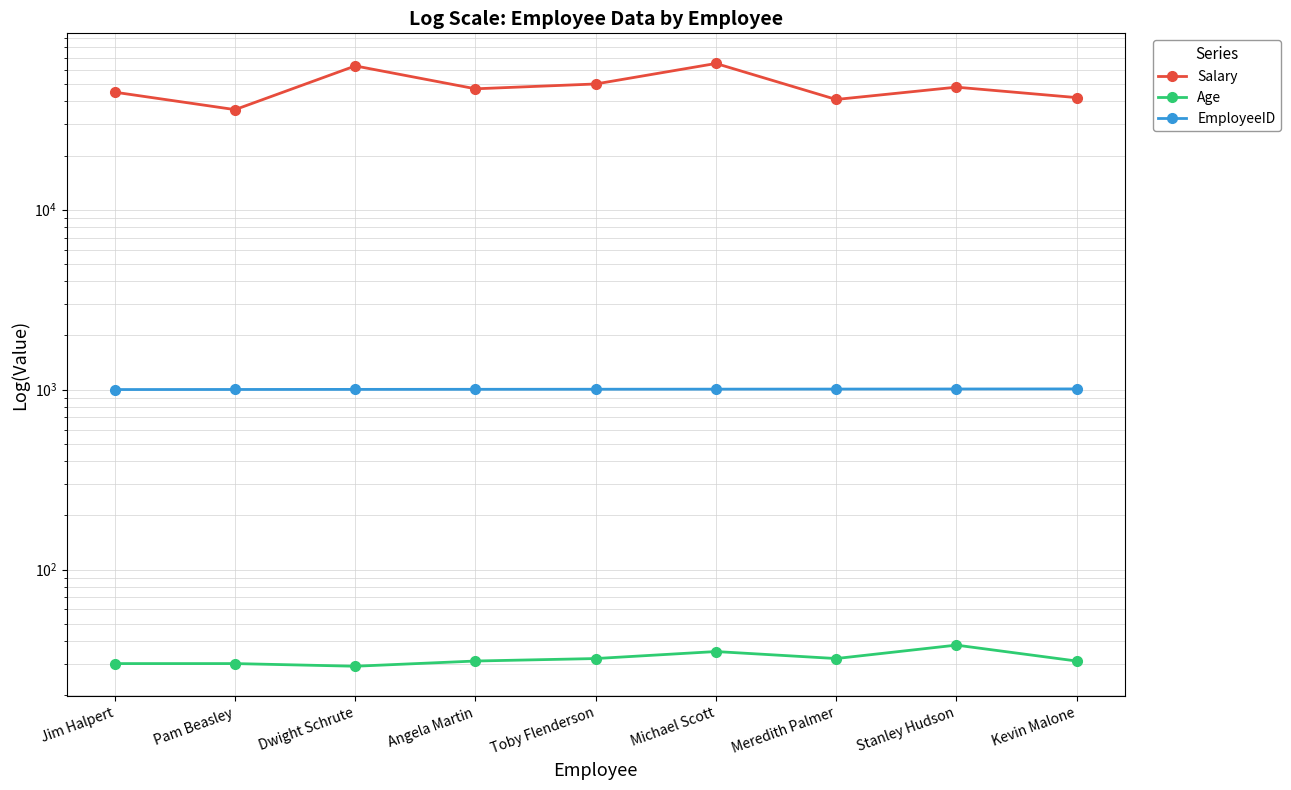

What is the difference between the maximum and minimum values in the EmployeeID series?

8